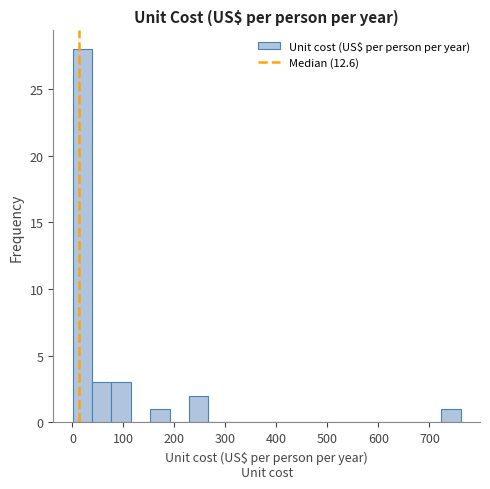

Around what value on the x-axis is the tallest bar? Give the approximate position of its centre, as read against the axis.

20